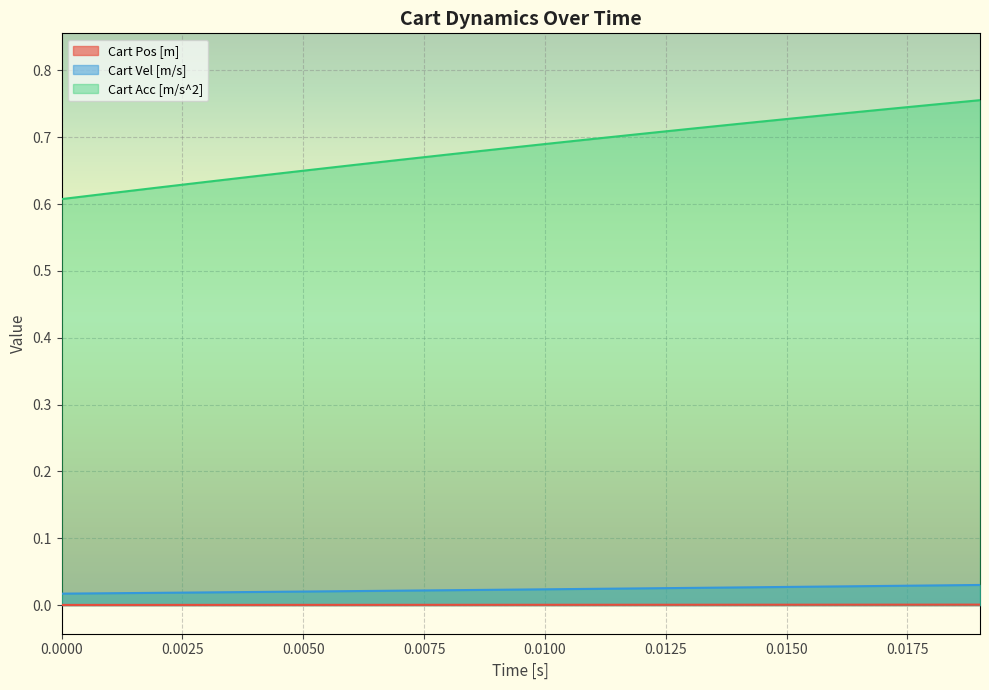

Which series has the largest total across all categories?

Cart Acc [m/s^2]